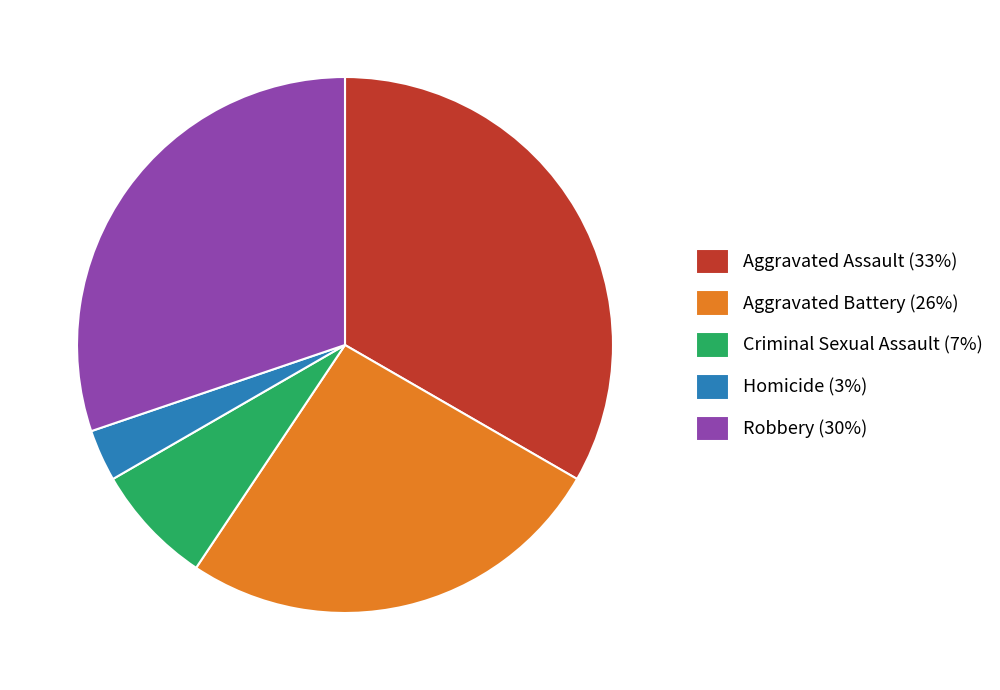

Which has a higher value, Robbery or Aggravated Battery?

Robbery